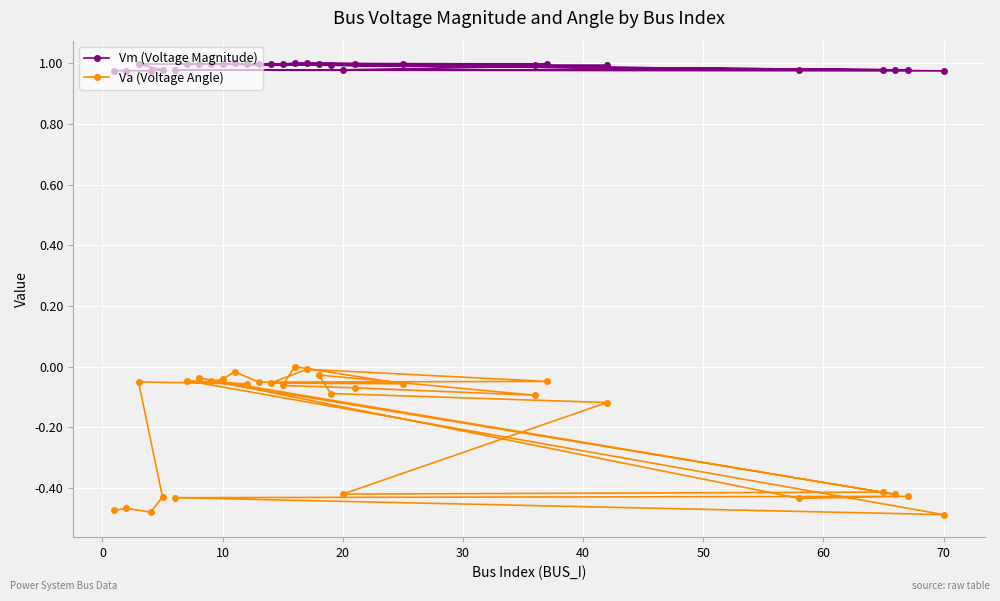

Which series has the largest range (max minus min)?

Va (Voltage Angle)